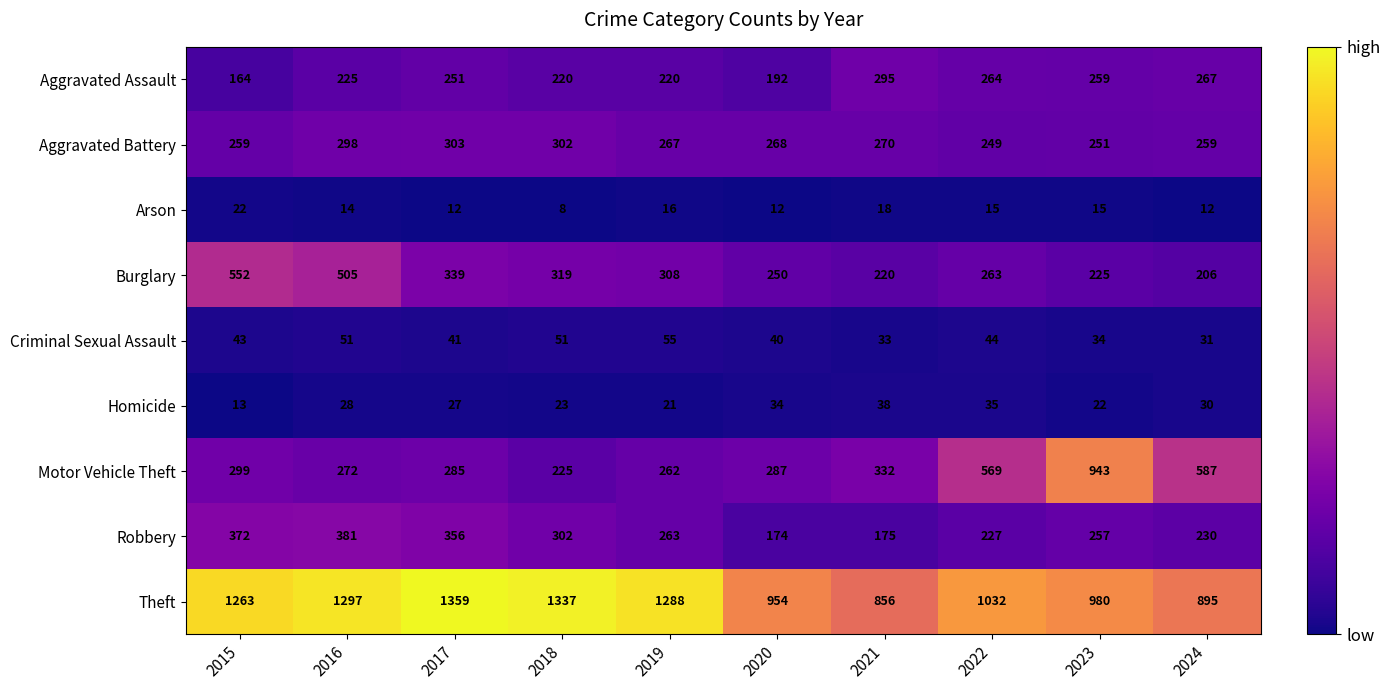

The Arson series shows 24 at 2023. True or false?

False